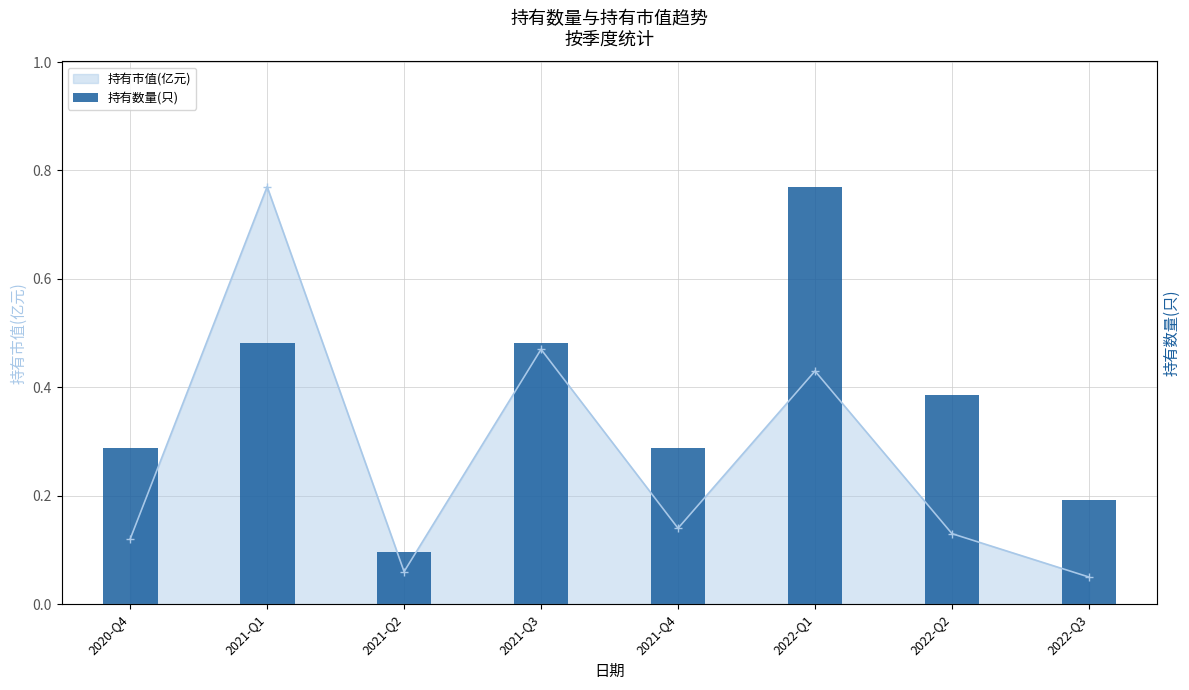

What is the approximate value at 2021-Q2?

0.1